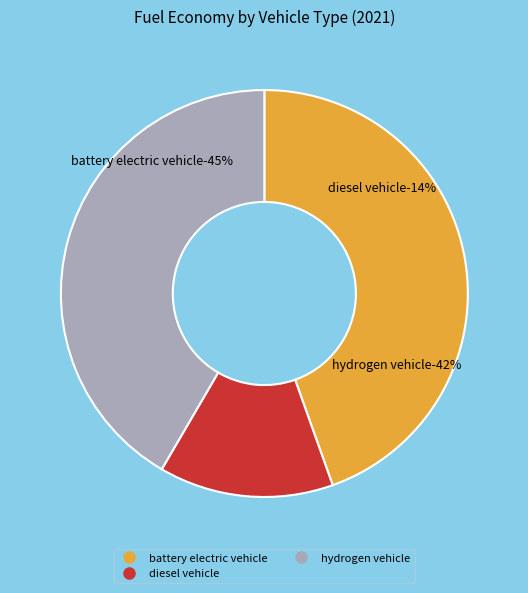

To the nearest percent, what portion does battery electric vehicle represent?

45%